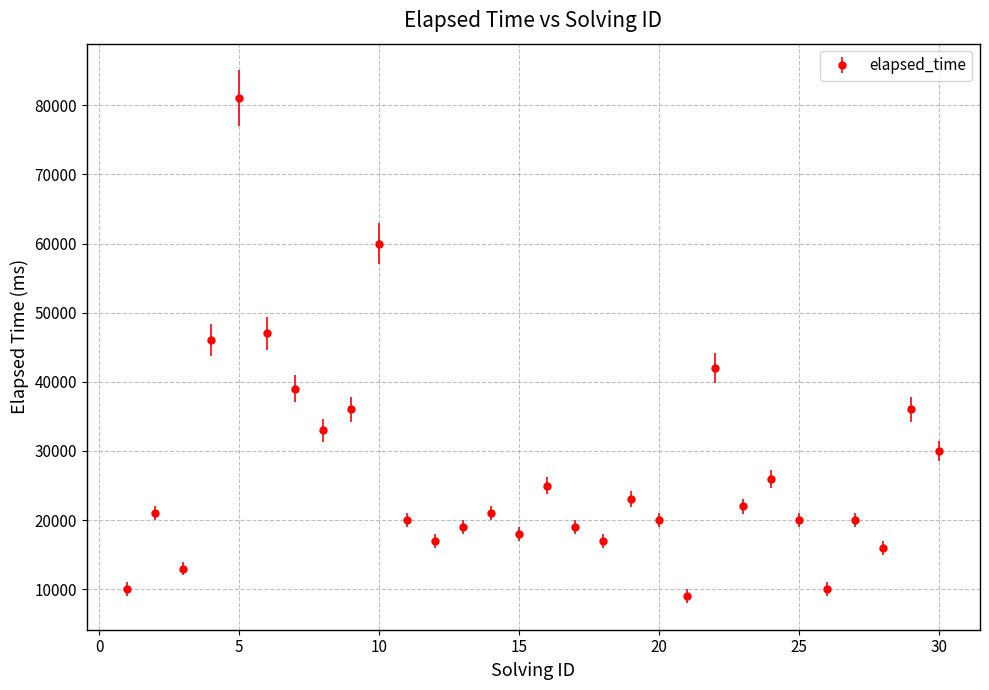

What is the minimum value shown in the chart?

9000